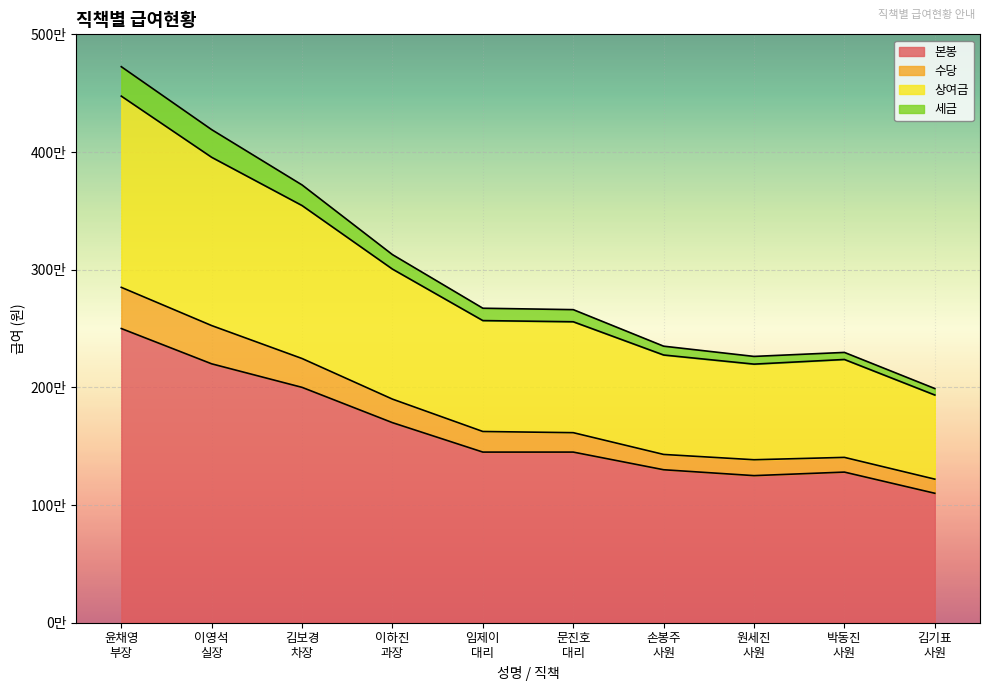

What is the spread (max minus min) of values at 손봉주
사원?

1050000